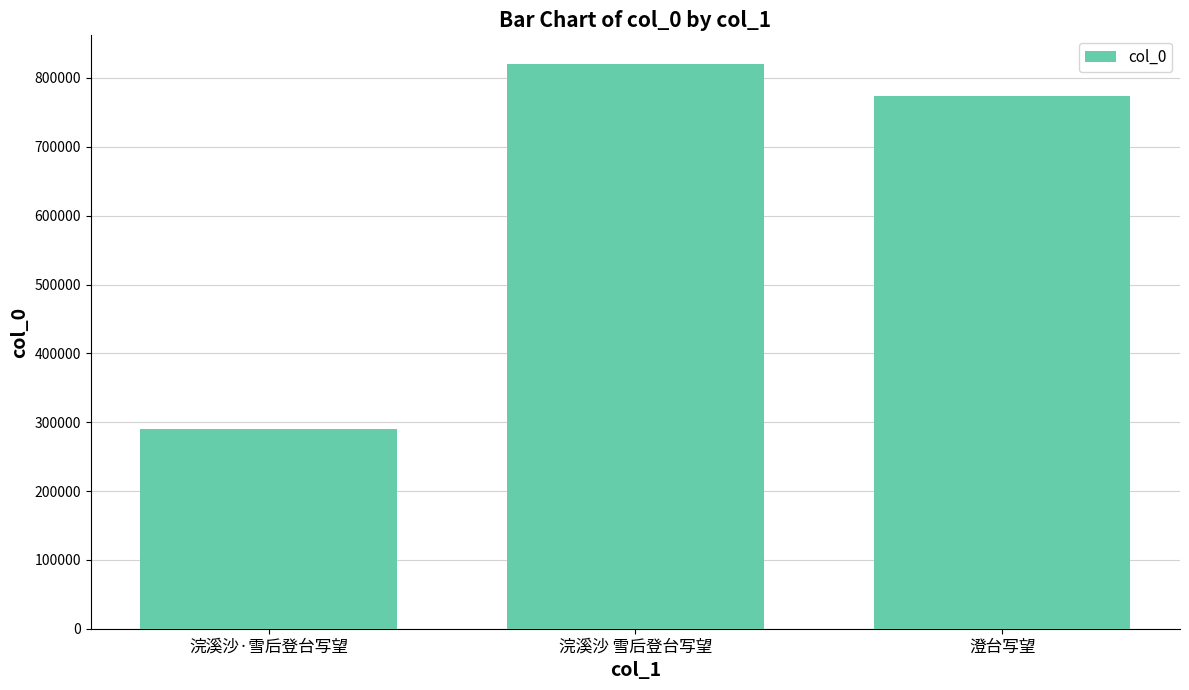

Is it true that the value at 浣溪沙·雪后登台写望 is 155745?

False